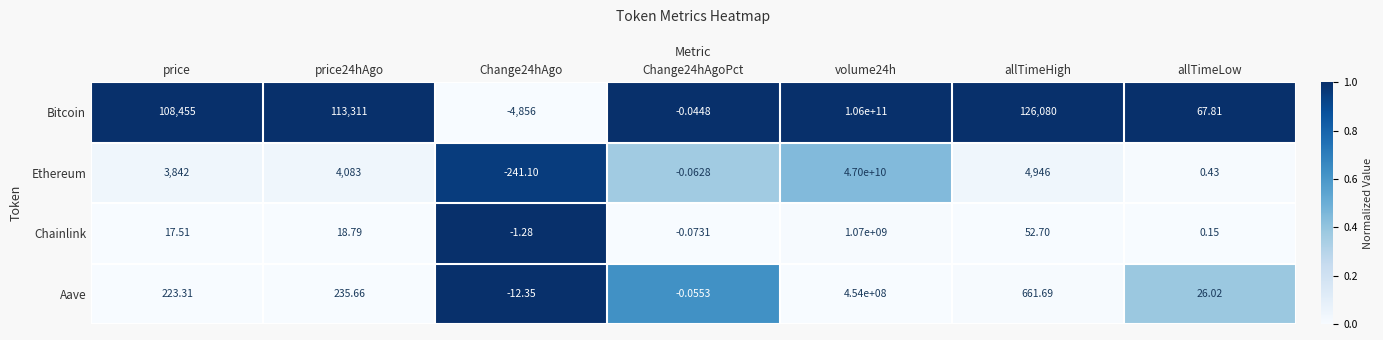

Which series changed the most between Change24hAgo and Change24hAgoPct?

Bitcoin